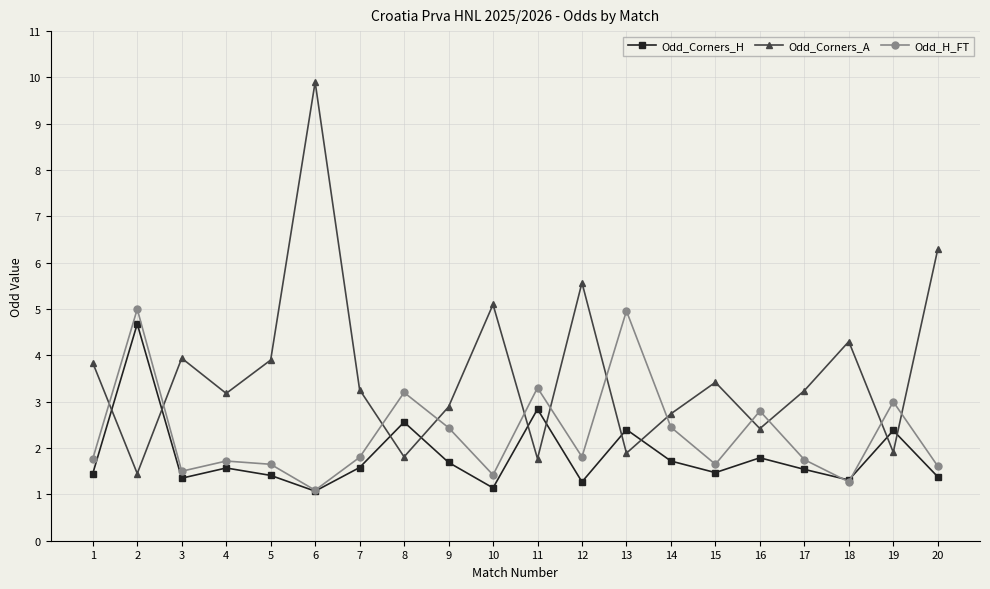

How many intersections are there between Odd_H_FT and Odd_Corners_A?

12